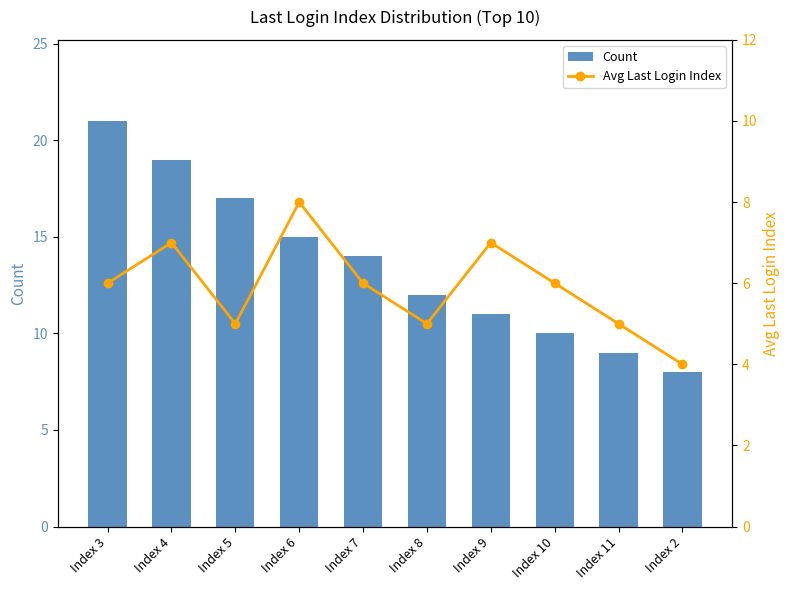

Where is Count nearest to the value 14?

Index 7